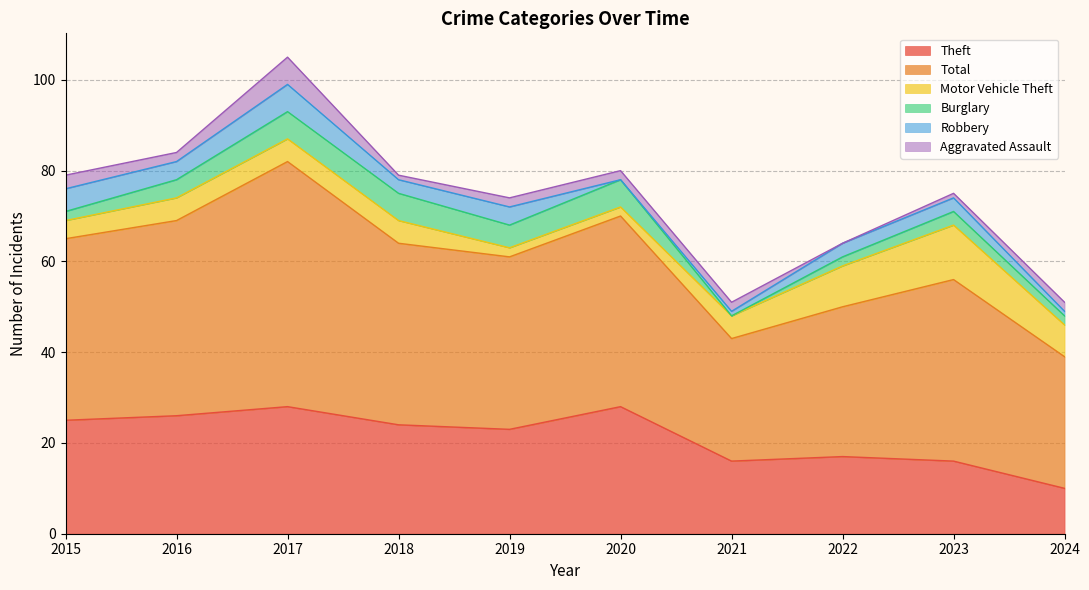

Between 2017 and 2020, which is larger?

2017